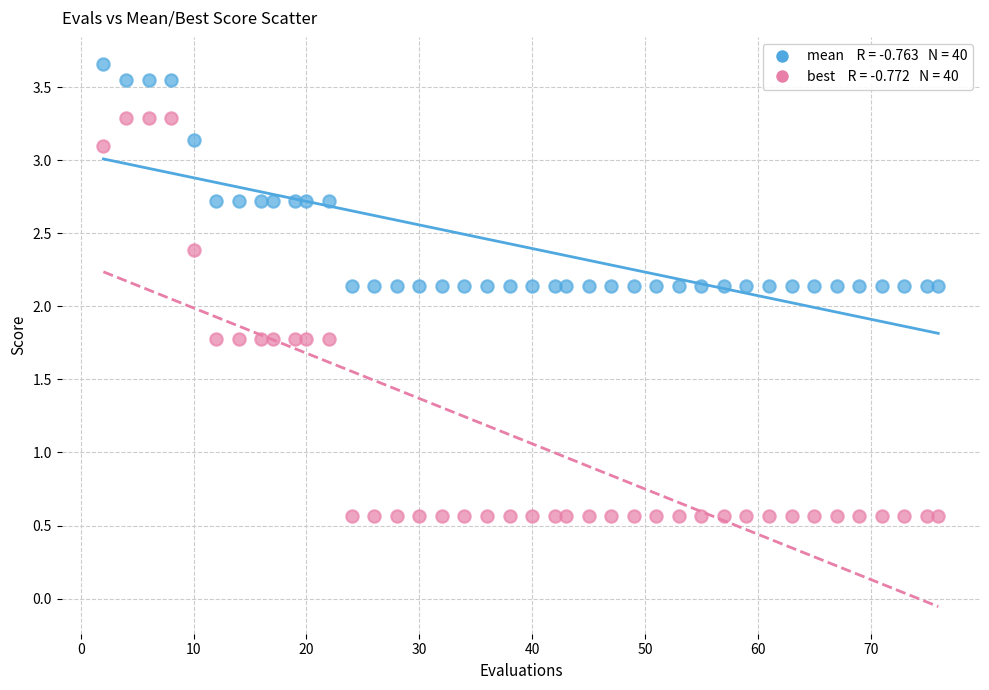

Across all data points, what is the range of Y values (max minus min)?

3.1